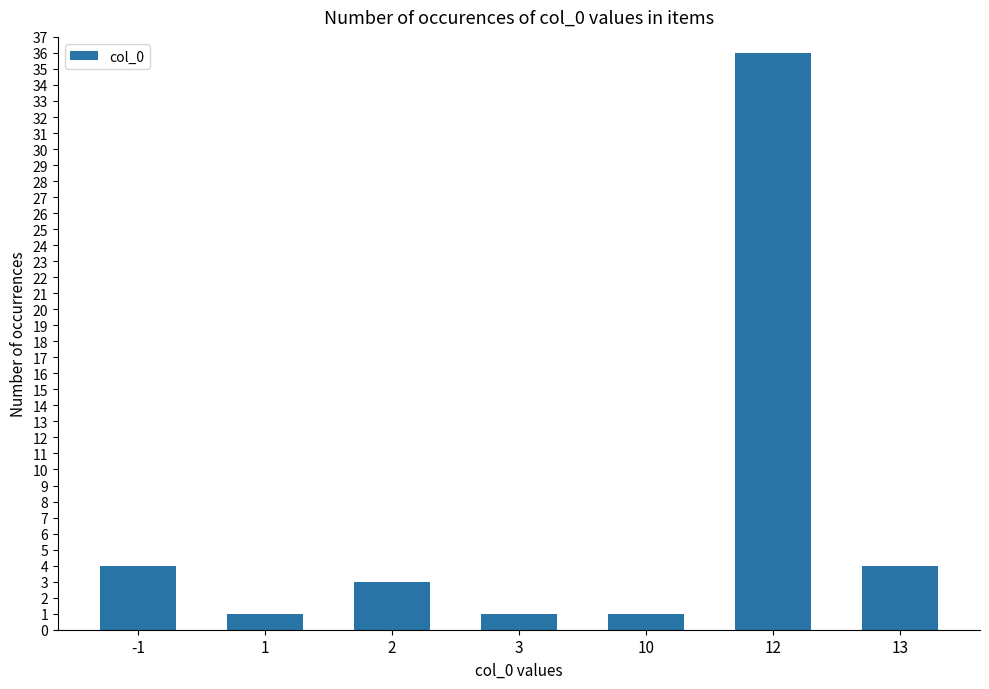

Which label corresponds to the largest value in the chart?

12